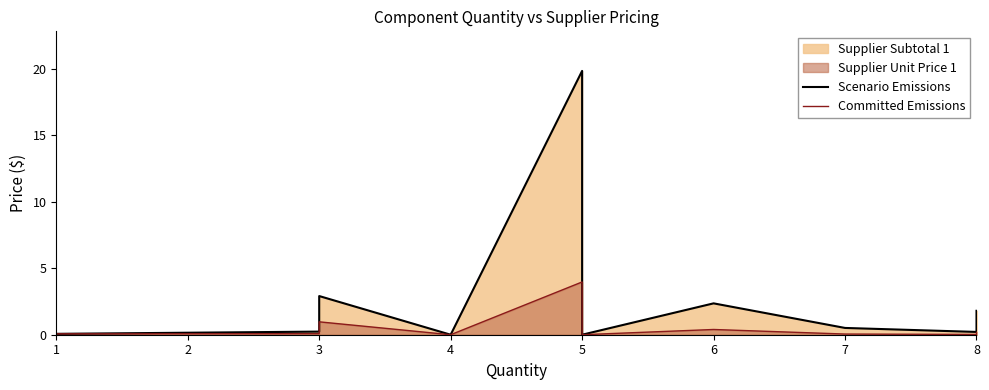

True or false: Committed Emissions has a value of 0.0 at 4.

True